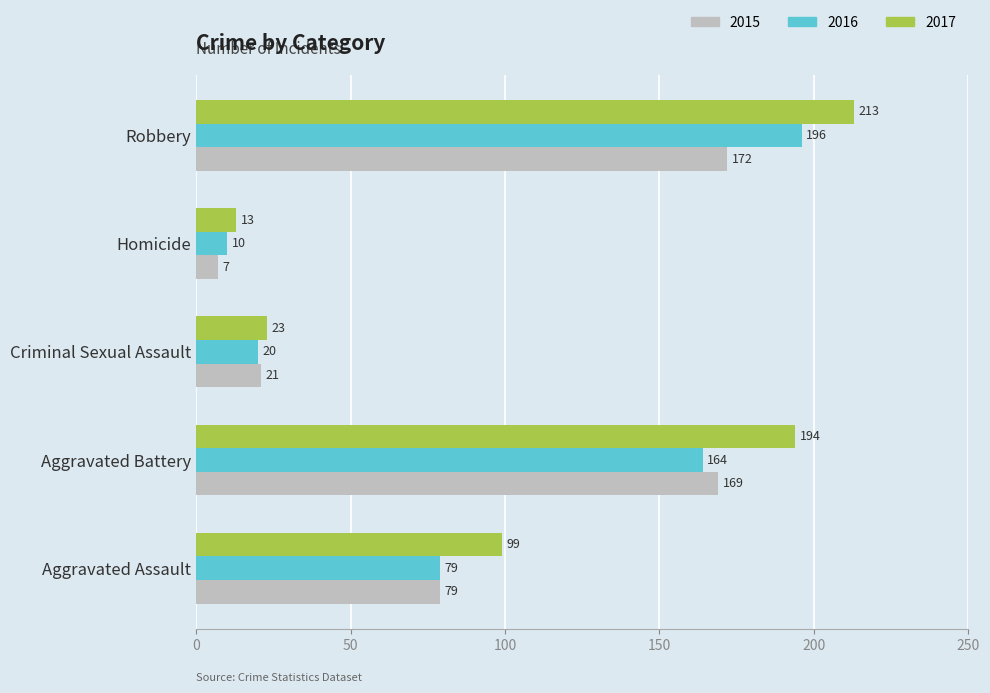

At which category is the sum across all series the highest?

Robbery